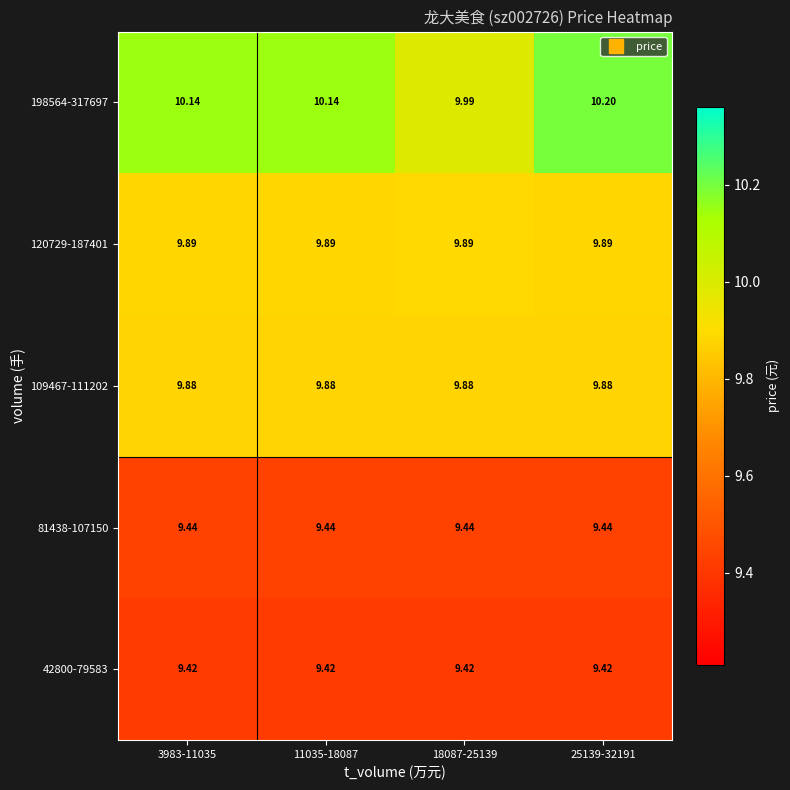

Is the value of 198564-317697 at 18087-25139 greater than the value of 109467-111202 at 18087-25139?

Yes